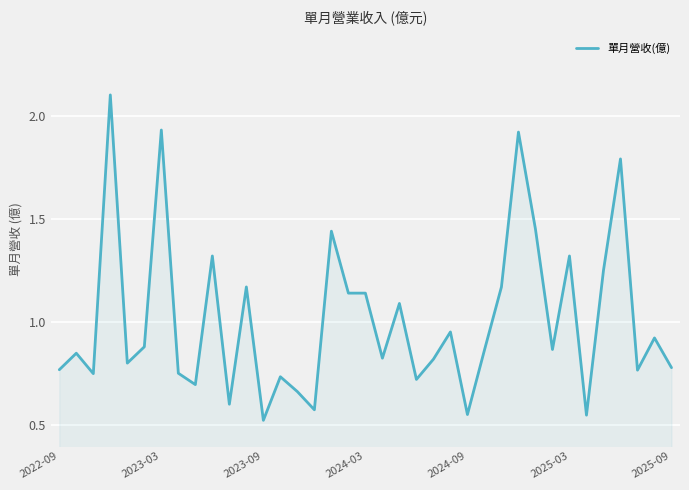

What is the difference between the maximum and minimum values?

1.6